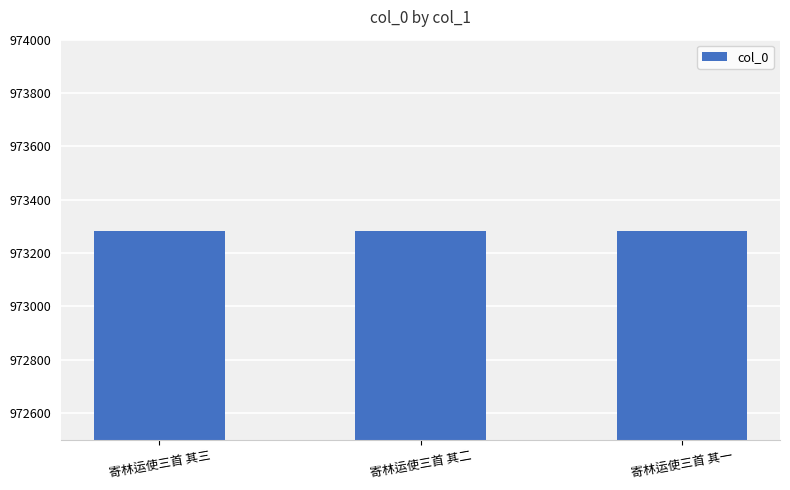

Count the number of categories in the chart.

3